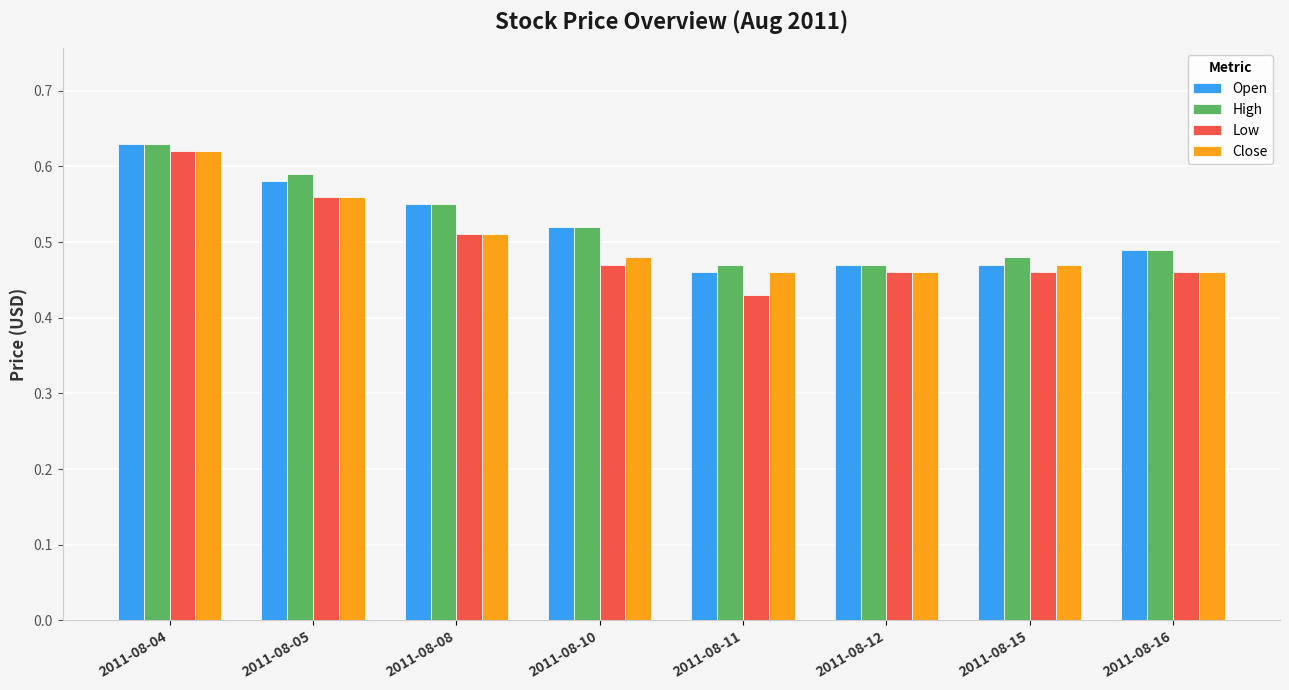

The value of Low at 2011-08-15 is 0.1. True or false?

False